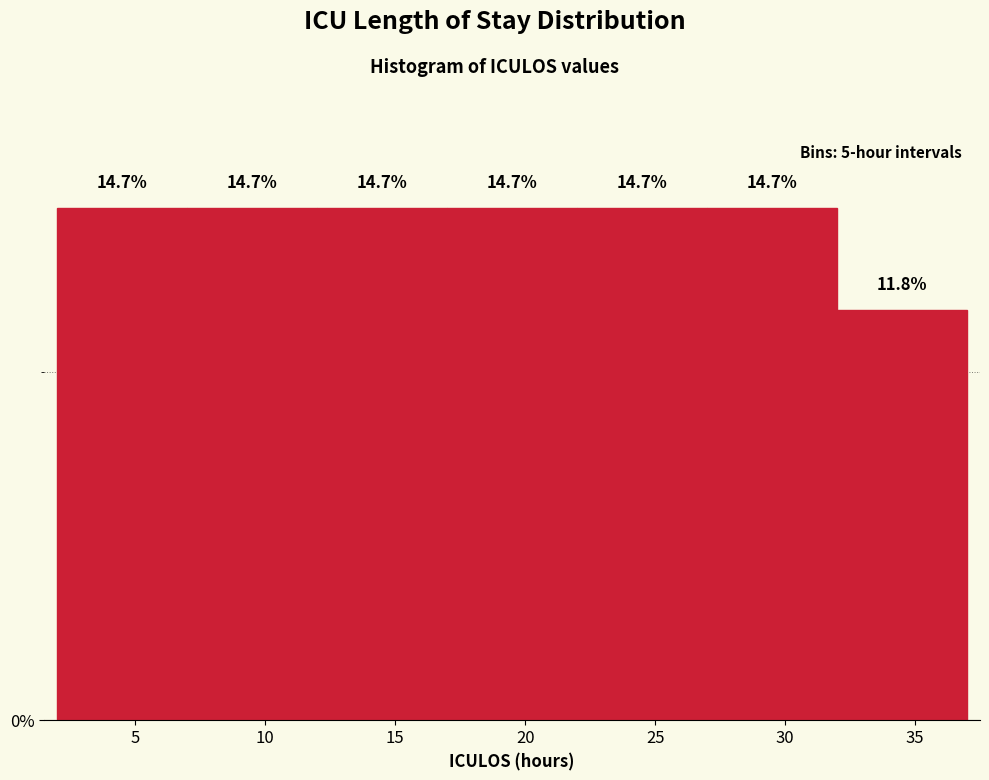

What is the height of the bar covering 17 to 22 on the x-axis?

14.7